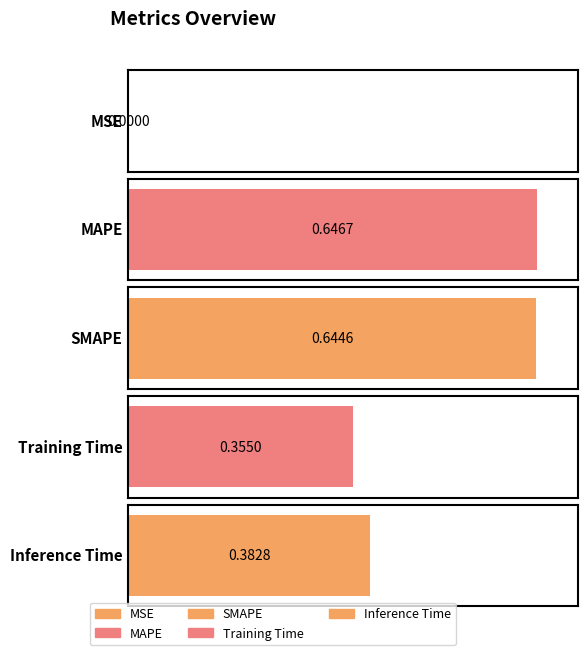

Reading left to right, list all the values displayed in this chart.

MSE=0.0	MAPE=0.6	SMAPE=0.6	Training Time=0.4	Inference Time=0.4